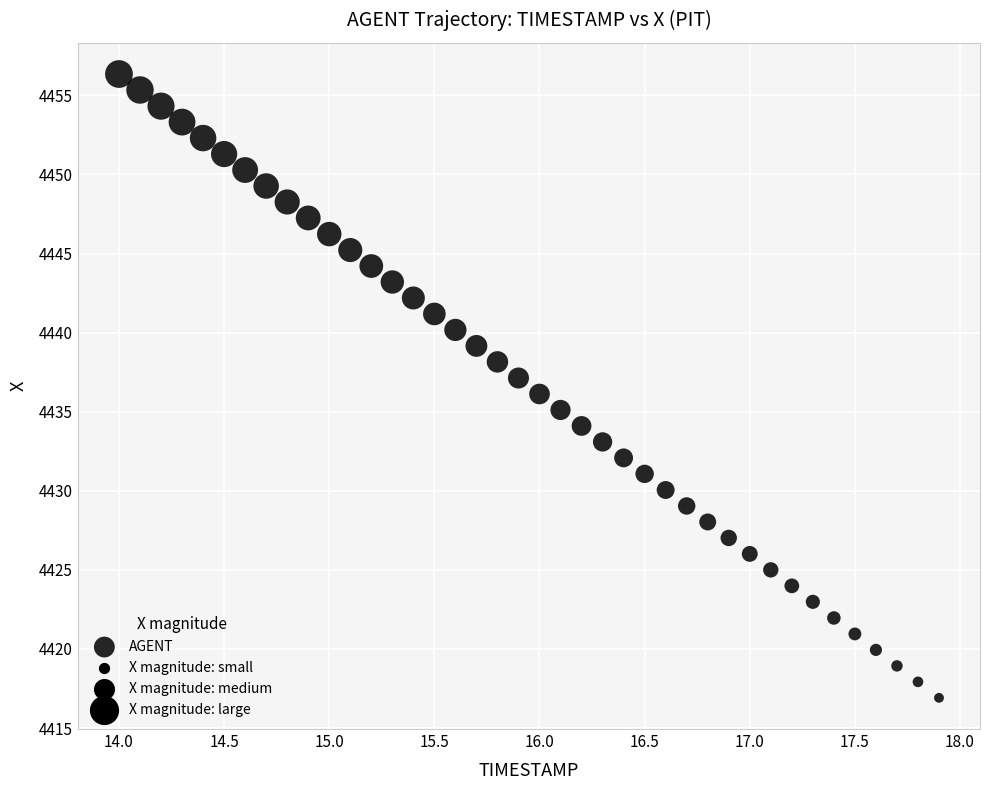

What is the range of Y values (max minus min)?

39.4